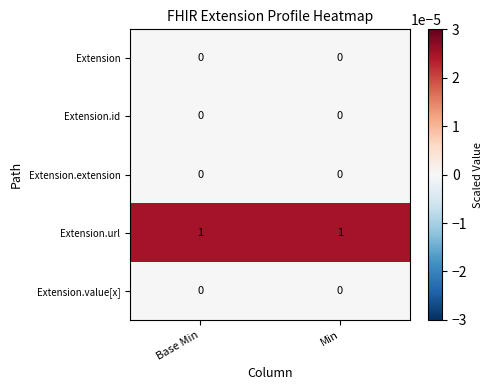

Reading left to right, extract all data points from this chart.

Extension: 0	0
Extension.id: 0	0
Extension.extension: 0	0
Extension.url: 1	1
Extension.value[x]: 0	0